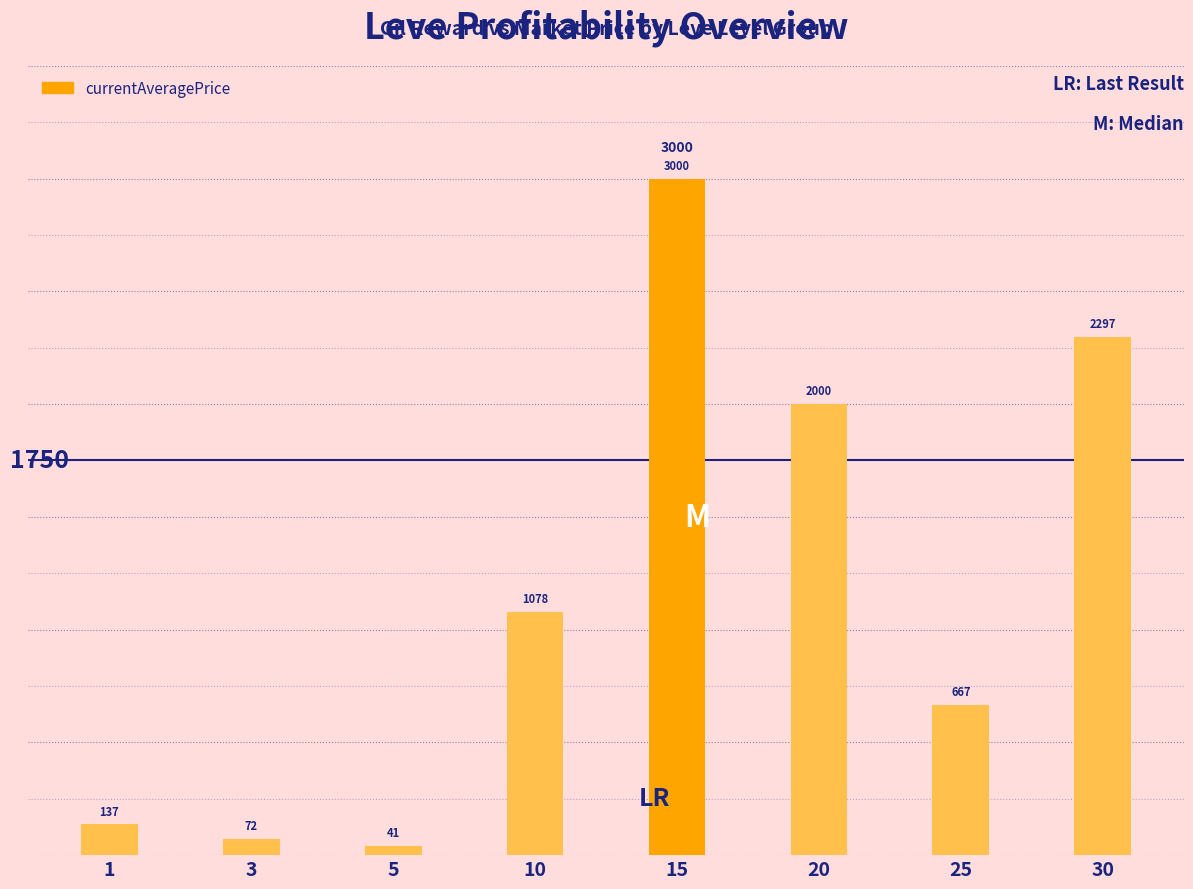

Read the value at 1.

136.8